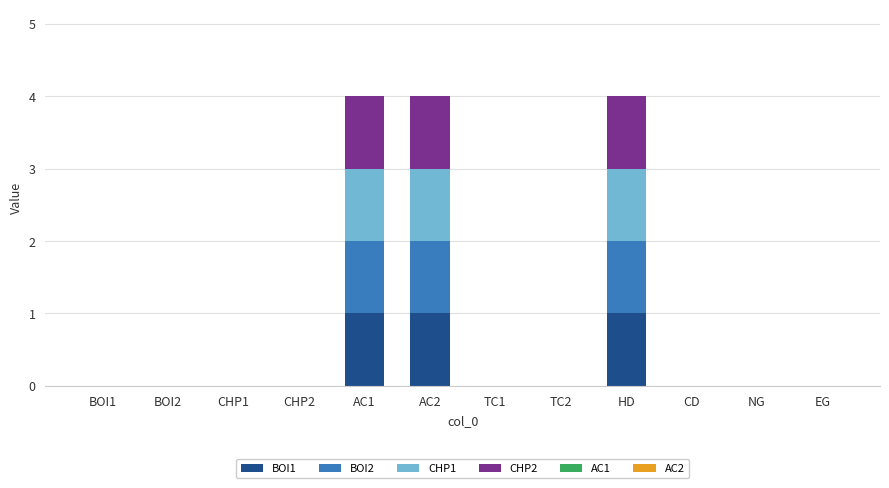

The value of BOI1 at CD is -1. True or false?

False